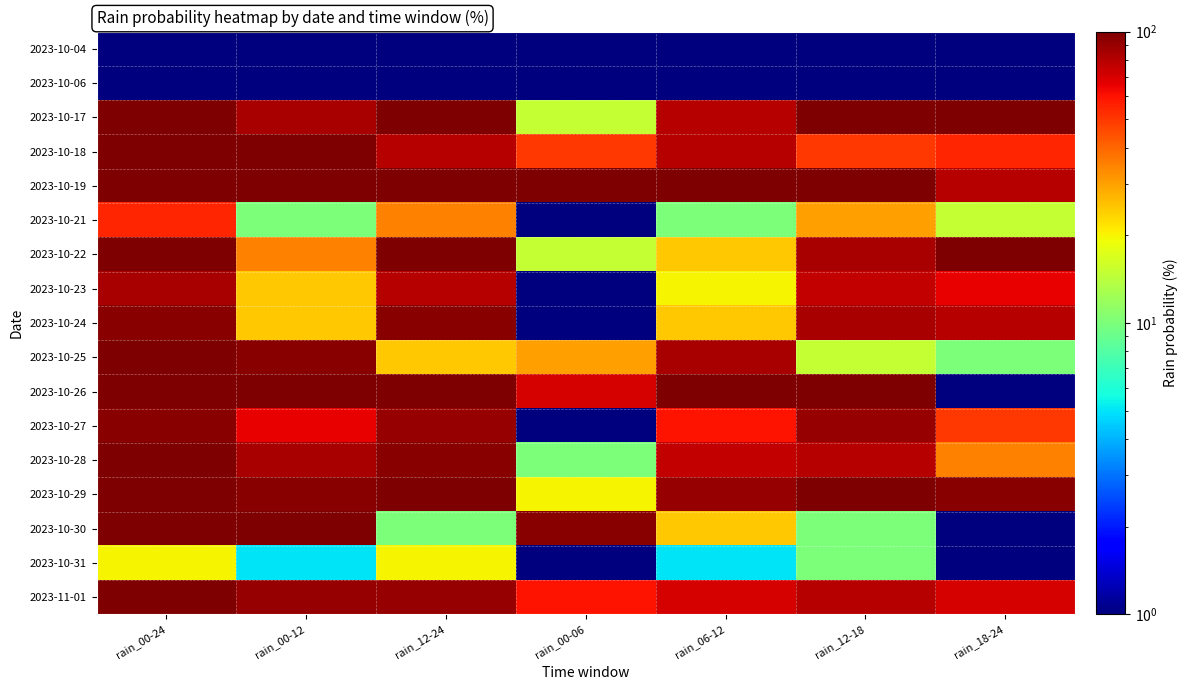

How many distinct data groups are displayed?

17